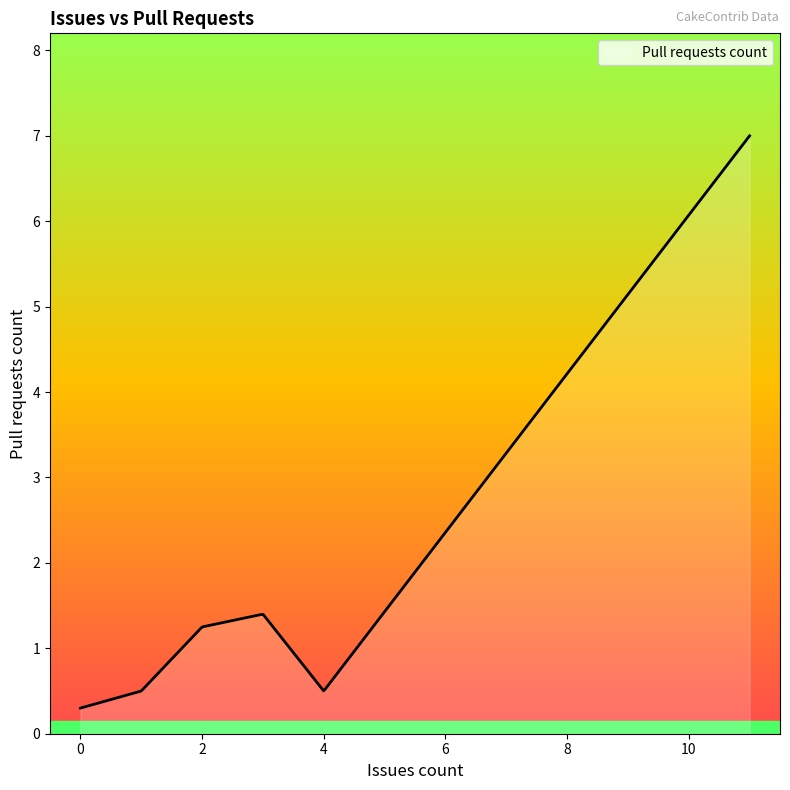

What is the maximum value shown in the chart?

7.0